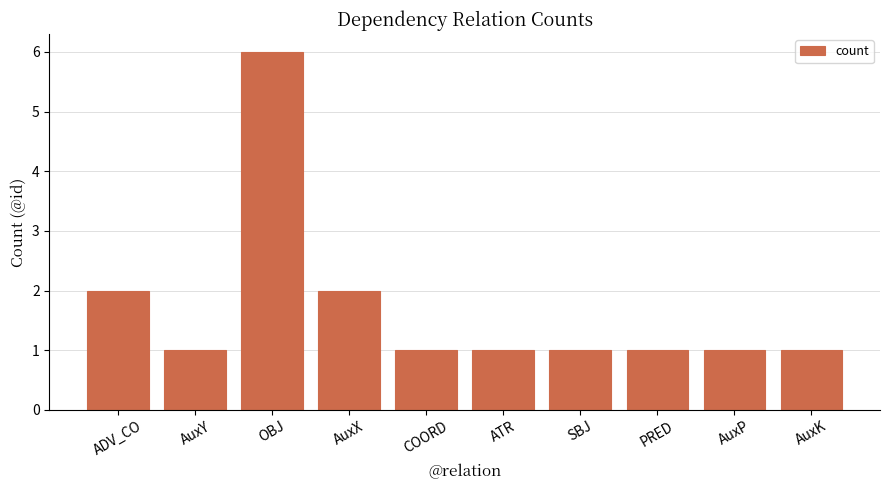

What is the difference between the maximum and minimum values?

5